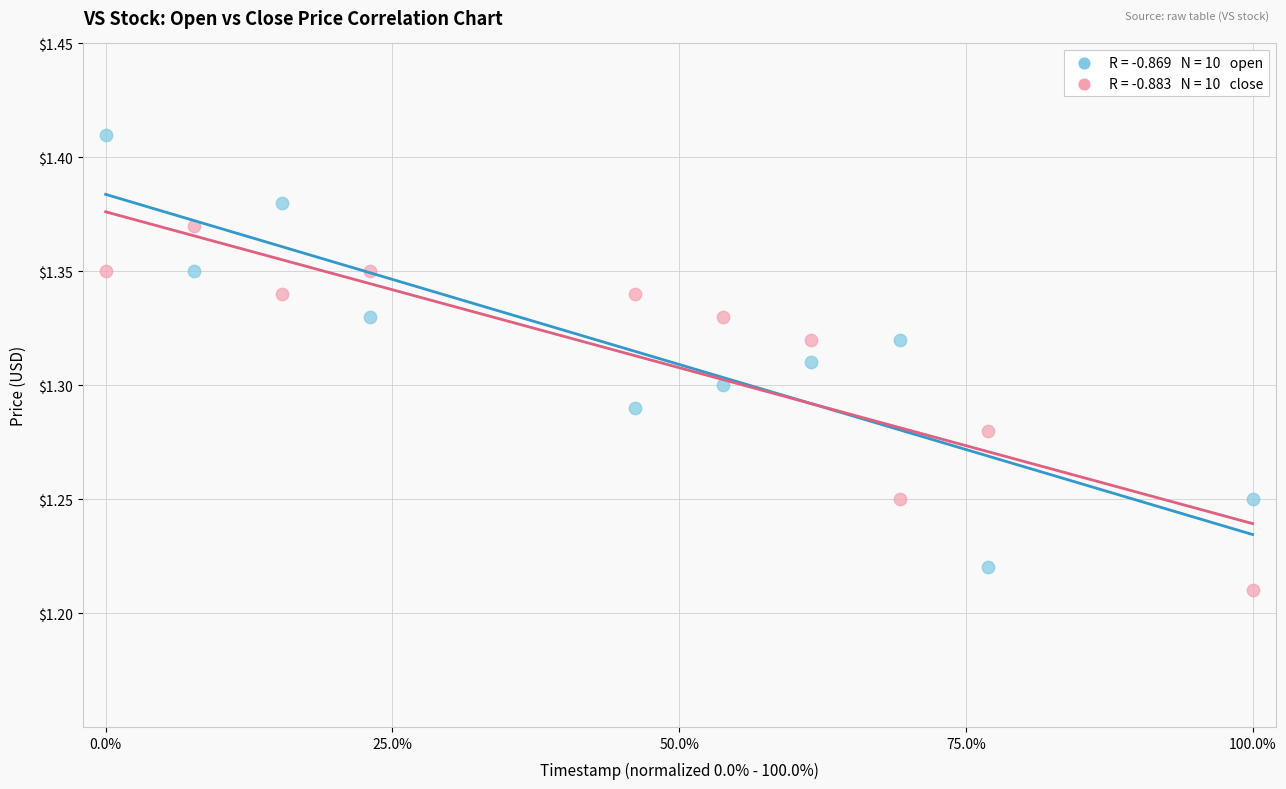

Across all data points, what is the range of X values (max minus min)?

1.0